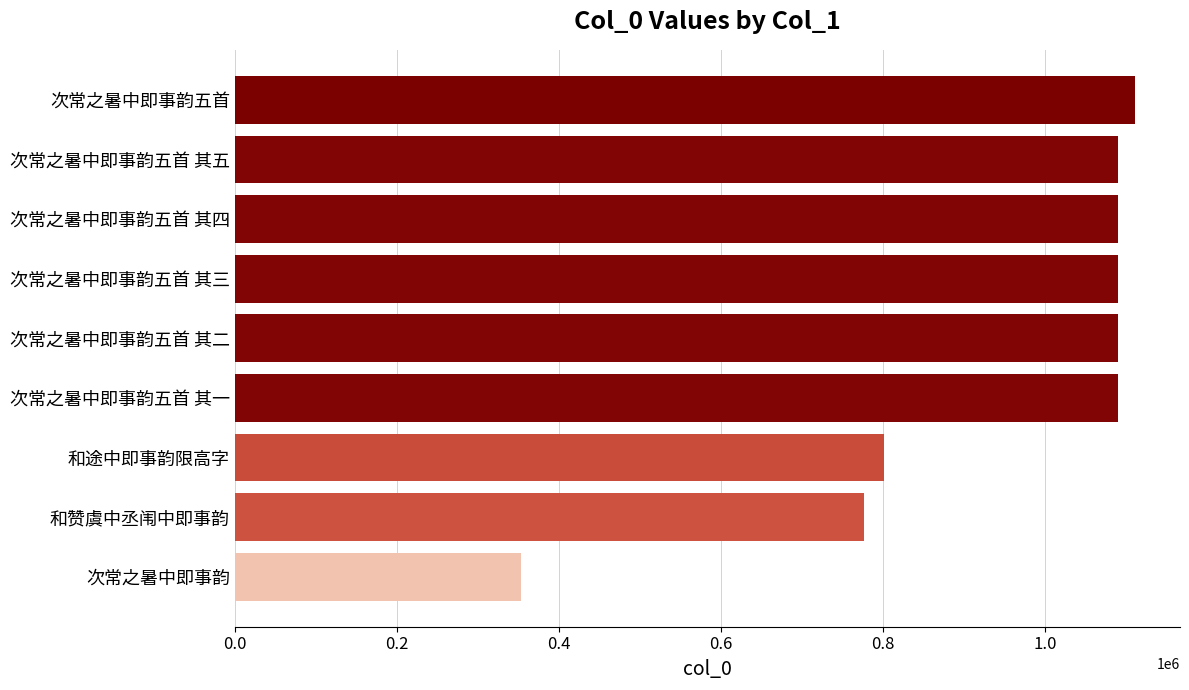

Are the bars grouped side by side (vs. stacked)?

No